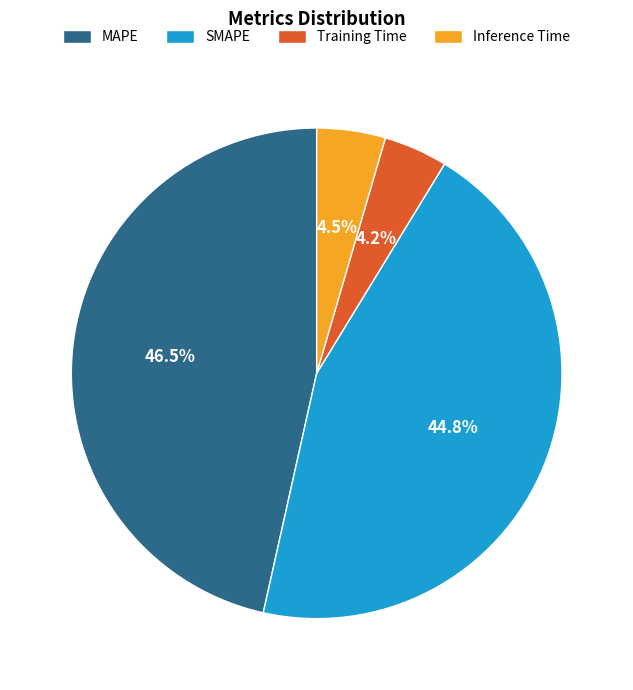

How many segments does this pie chart have?

4